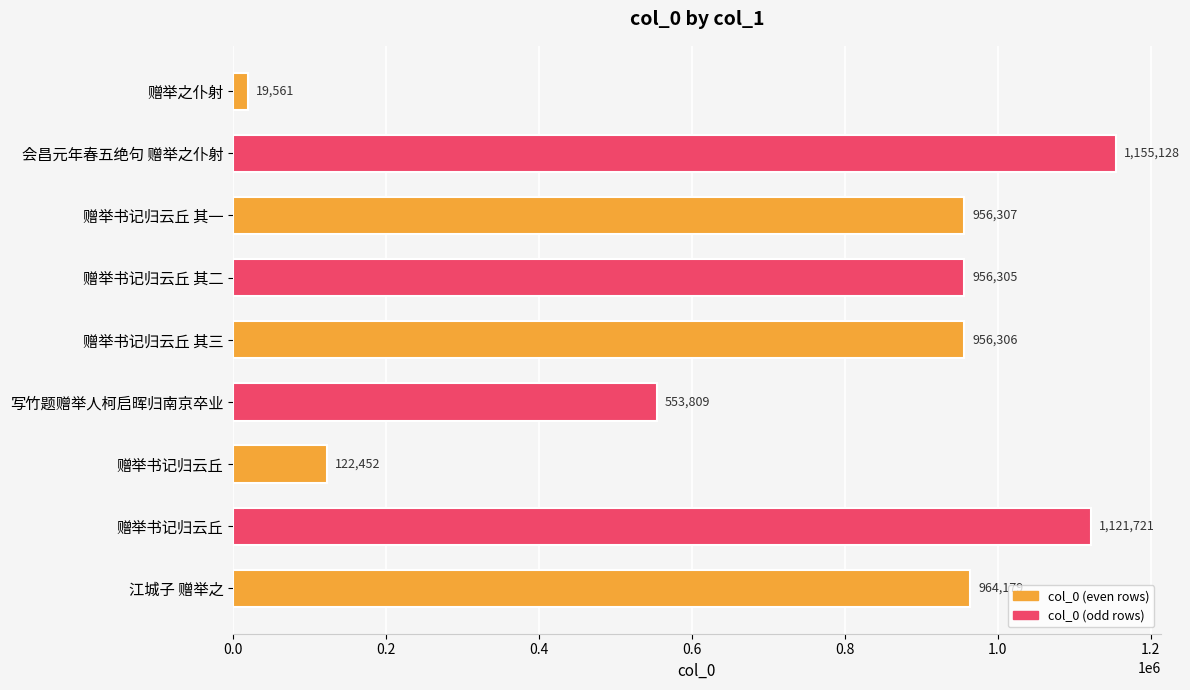

How many bars are there in total?

9